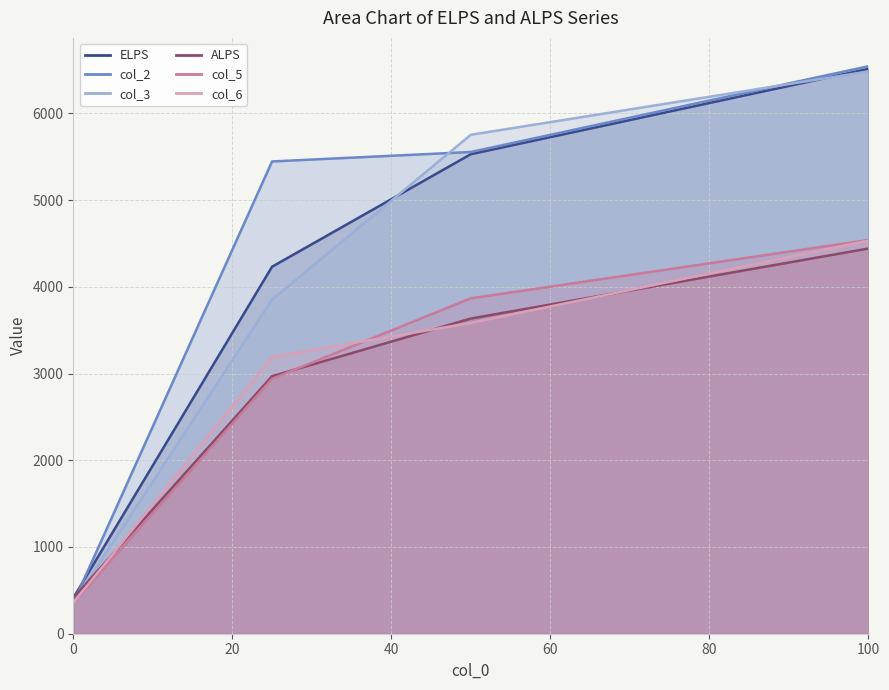

How many lines are shown in the chart?

6